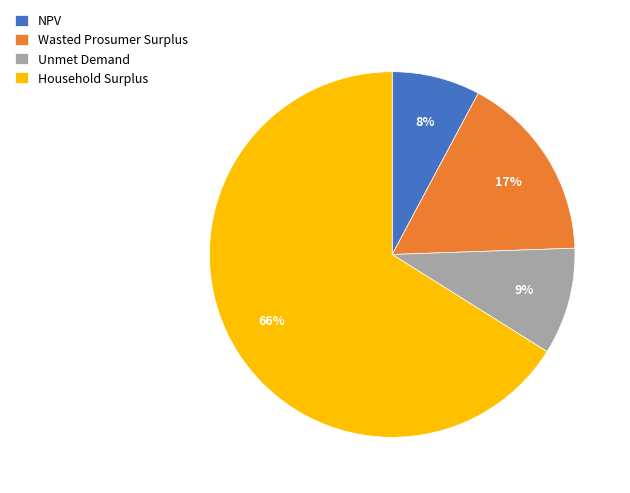

To the nearest percent, what is the average slice percentage?

25%